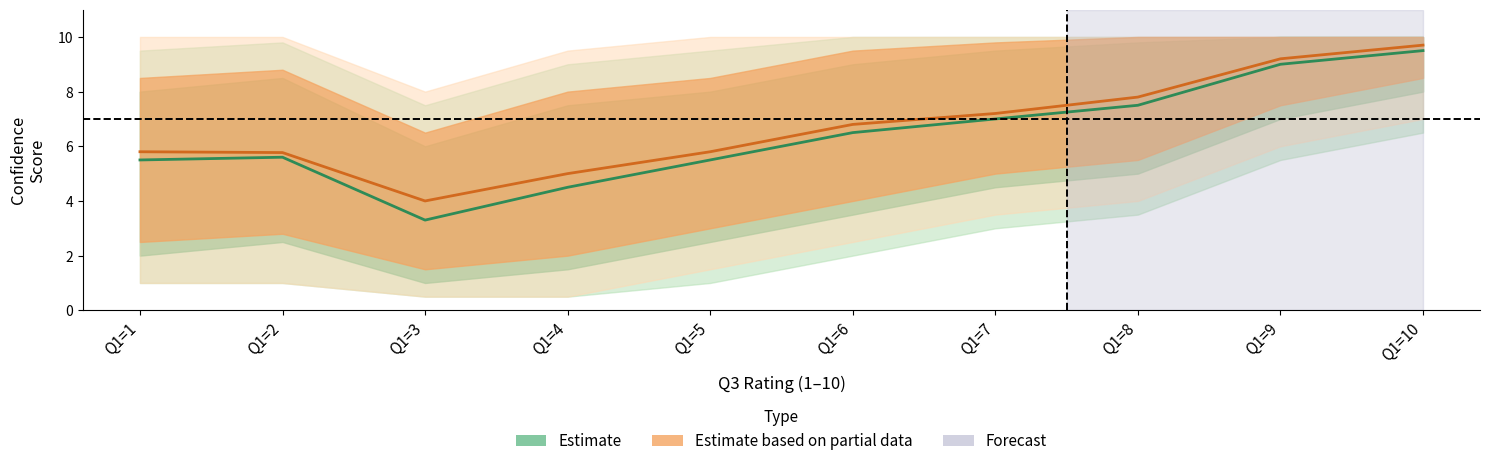

Where is the first local minimum for Estimate?

Q1=3